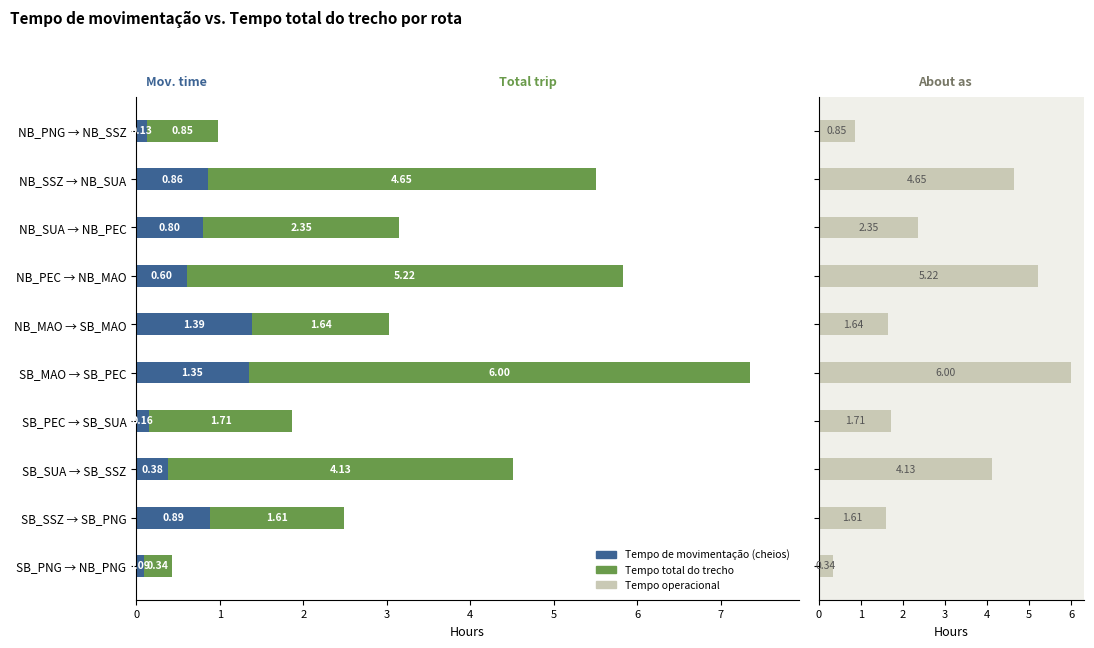

True or false: Total trip time has a value of 1.6 at NB_MAO → SB_MAO.

True